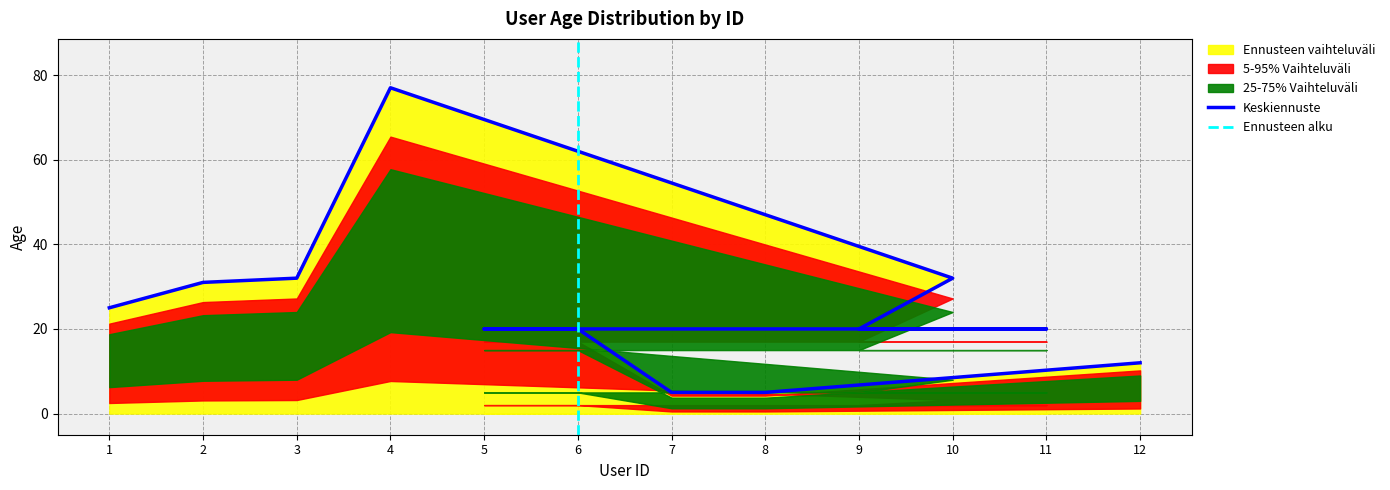

Reading right to left, what are all the values shown in this chart?

12	5	5	20	20	20	20	32	77	32	31	25